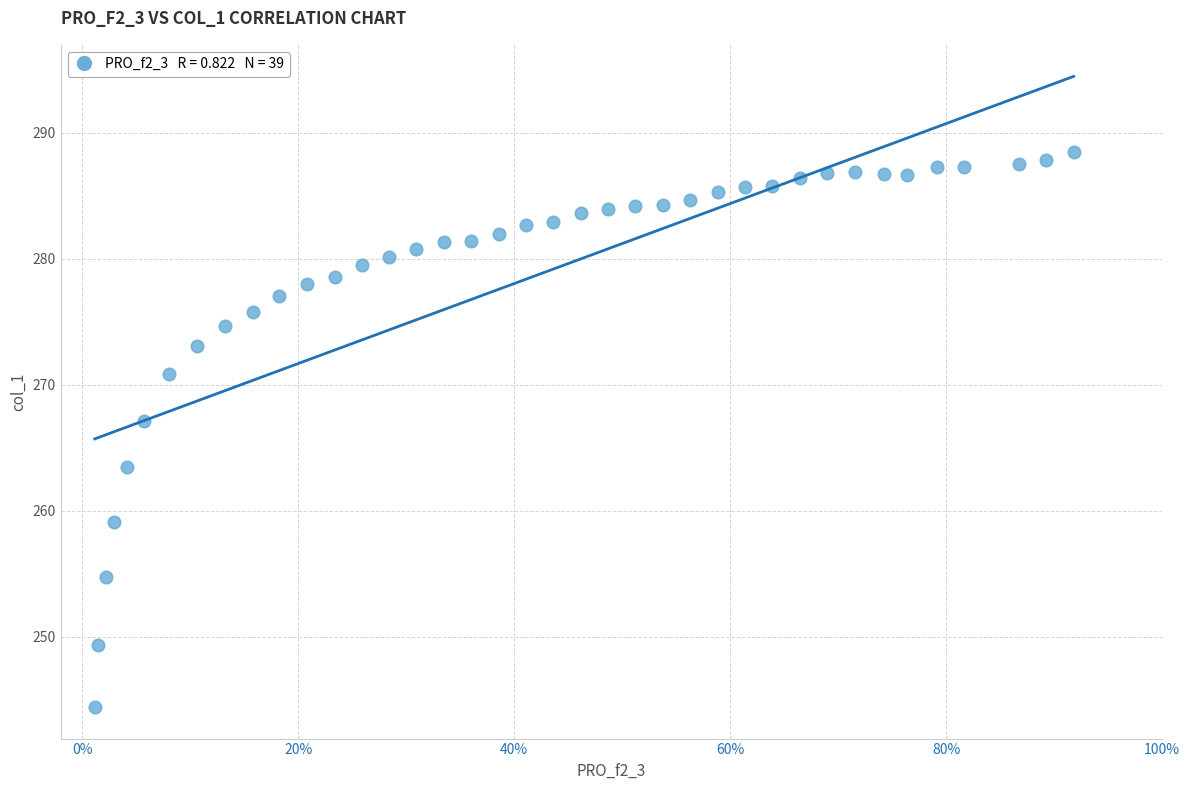

What Y value in the scatter plot is closest to 266?

267.1